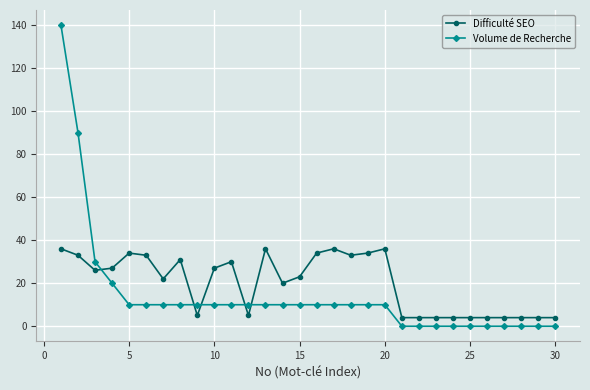

What is the maximum value for Volume de Recherche?

140